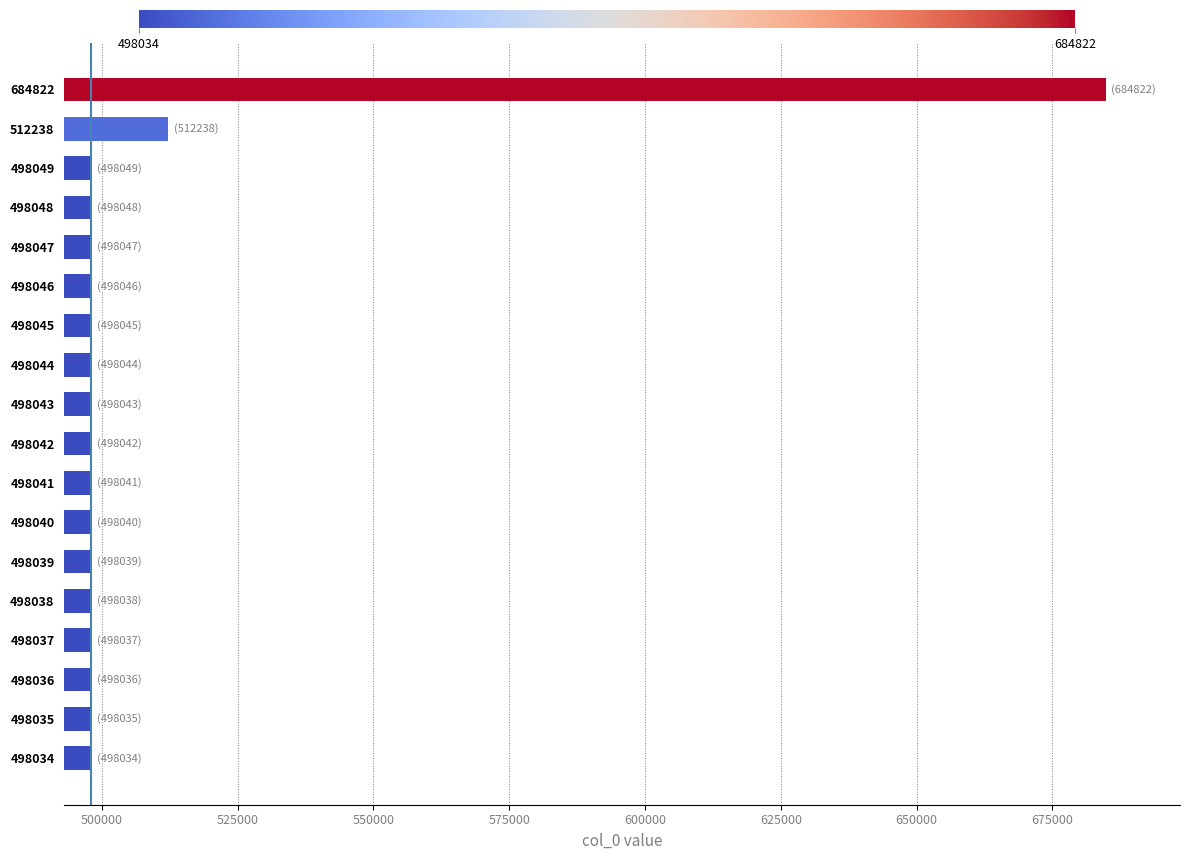

Approximately how many times larger is the value at 498049 compared to 498044?

1.0